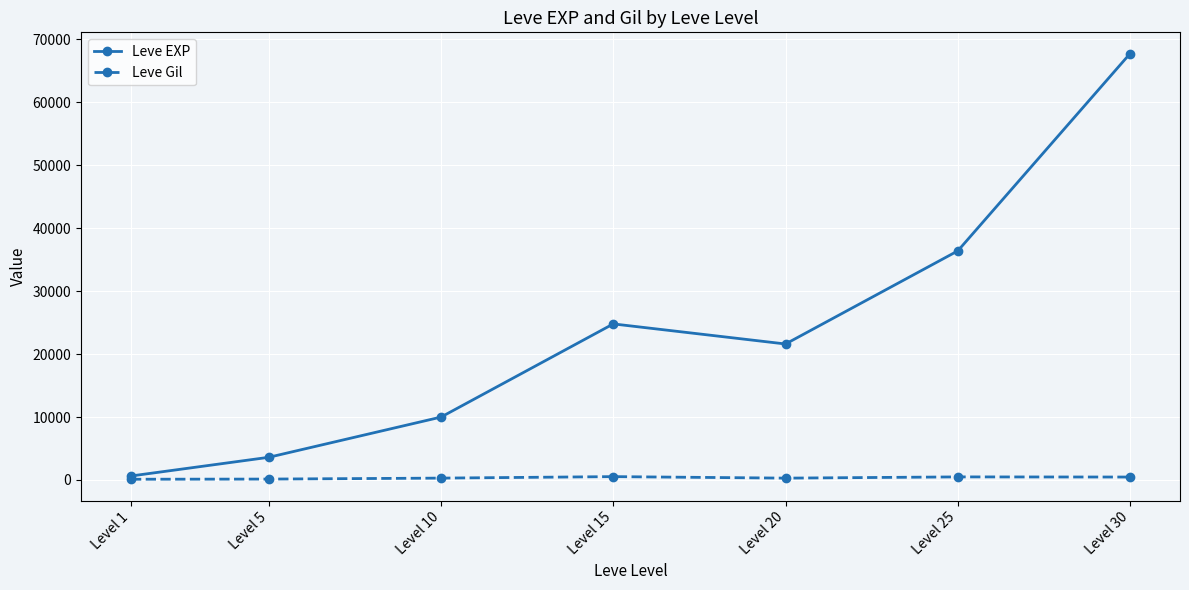

Rank the series by their maximum value, from lowest to highest.

Leve Gil, Leve EXP